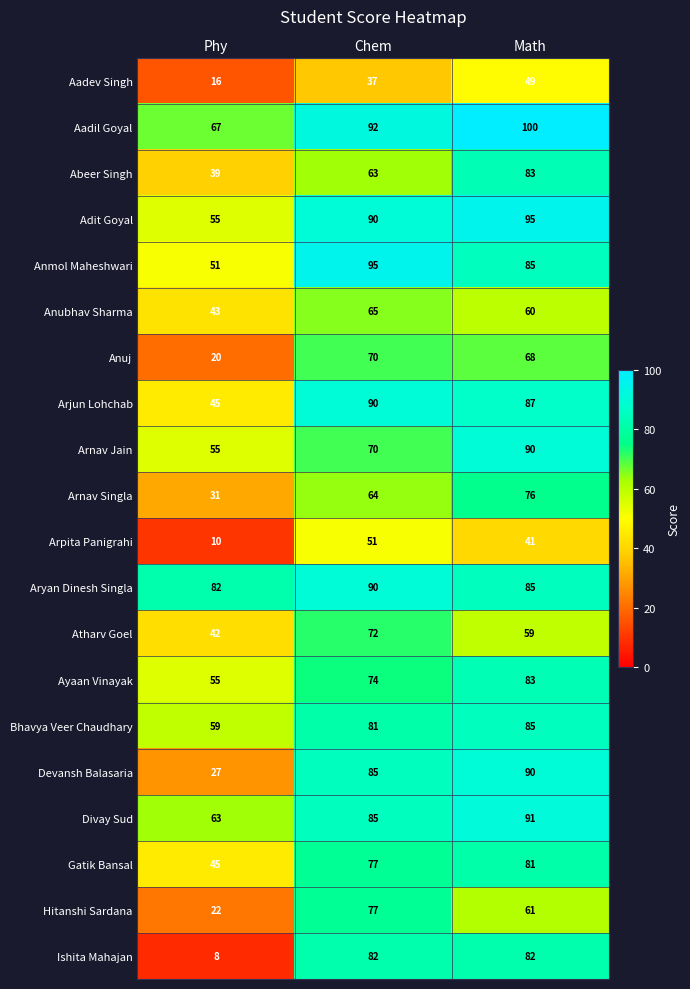

Which category has the lowest value across all series?

Phy